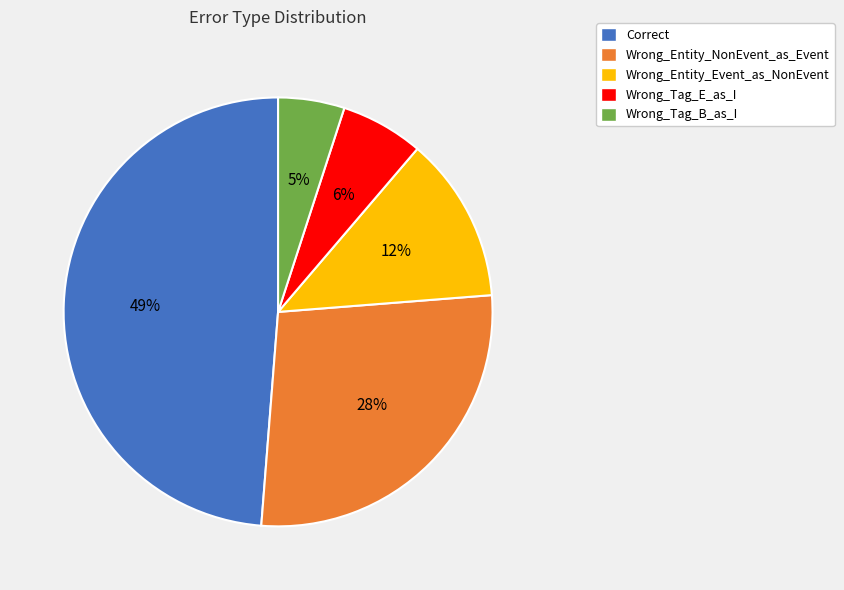

Is it true that Wrong_Tag_B_as_I is 1% of the pie?

False